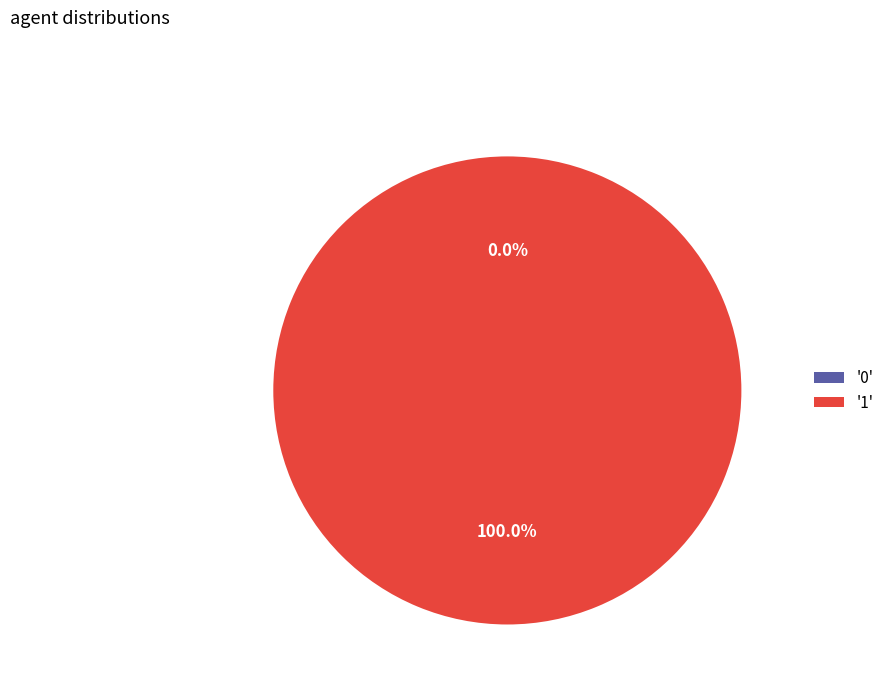

True or false: 0 accounts for 0% of the total.

True